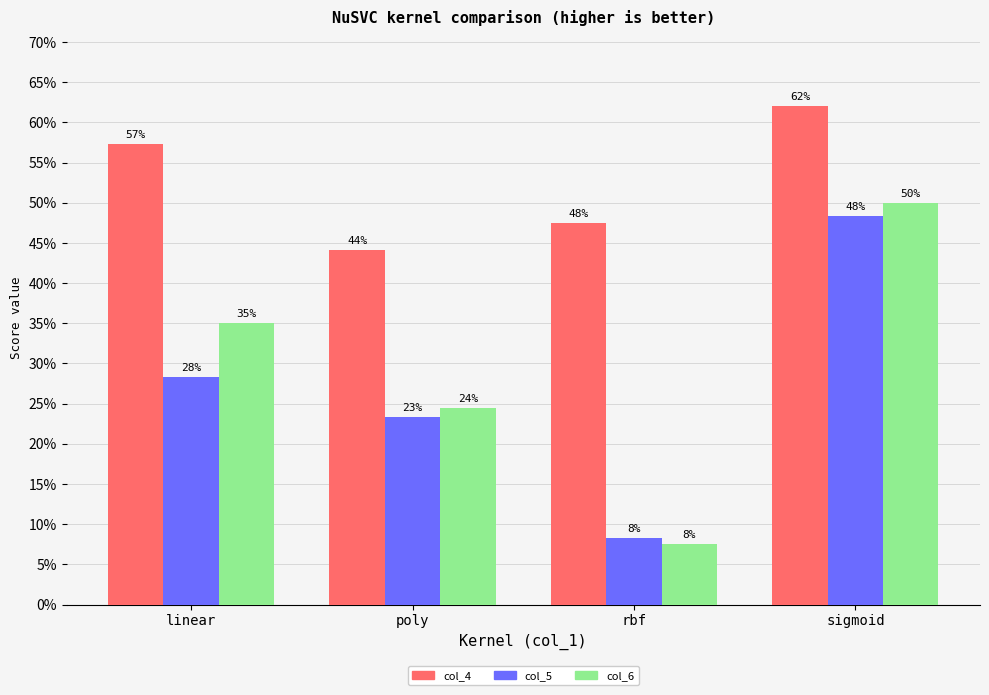

Does the chart contain stacked bars?

No